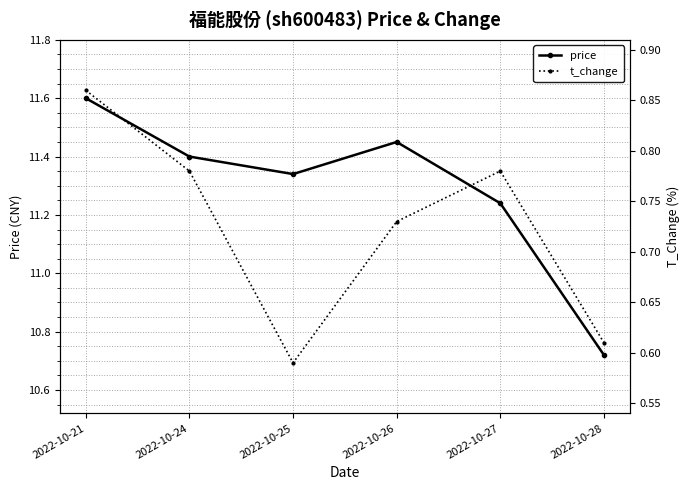

At which label does price first exceed 11?

2022-10-21